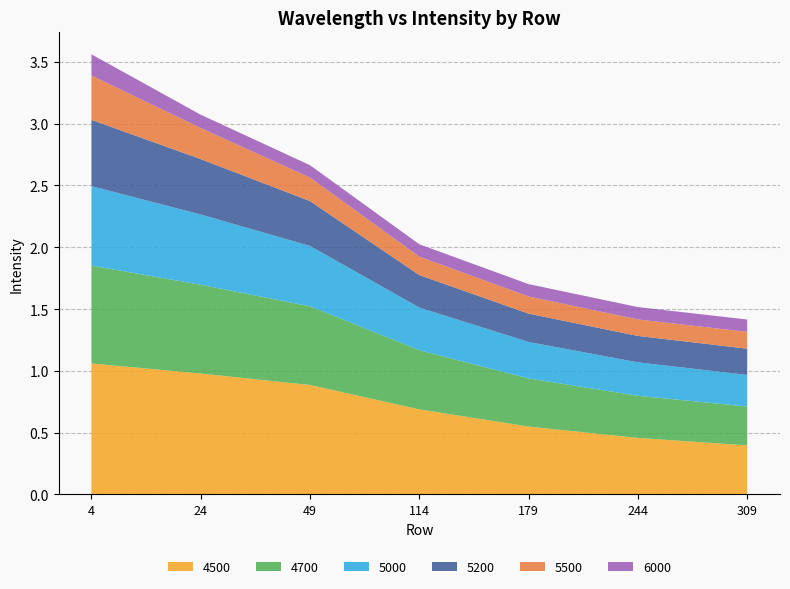

Reading left to right, list all the values displayed in this chart.

4500: 1.1	1.0	0.9	0.7	0.5	0.5	0.4
4700: 0.8	0.7	0.6	0.5	0.4	0.3	0.3
5000: 0.6	0.6	0.5	0.3	0.3	0.3	0.3
5200: 0.5	0.4	0.4	0.3	0.2	0.2	0.2
5500: 0.4	0.3	0.2	0.1	0.1	0.1	0.1
6000: 0.2	0.1	0.1	0.1	0.1	0.1	0.1